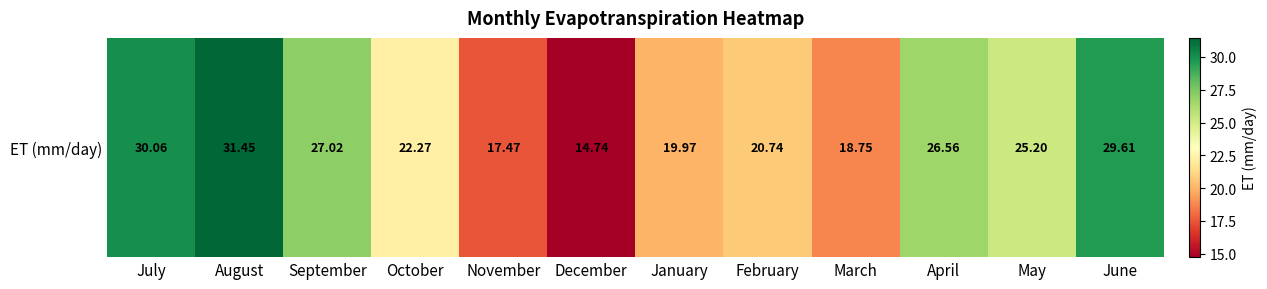

What is the ratio of the value at May to the value at October?

1.1